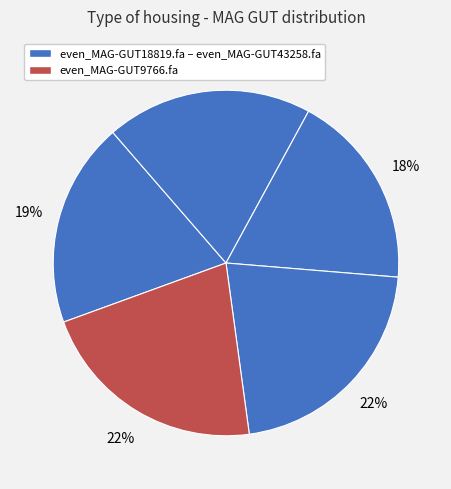

To the nearest percent, what is the difference between the largest and smallest slice percentages?

3%